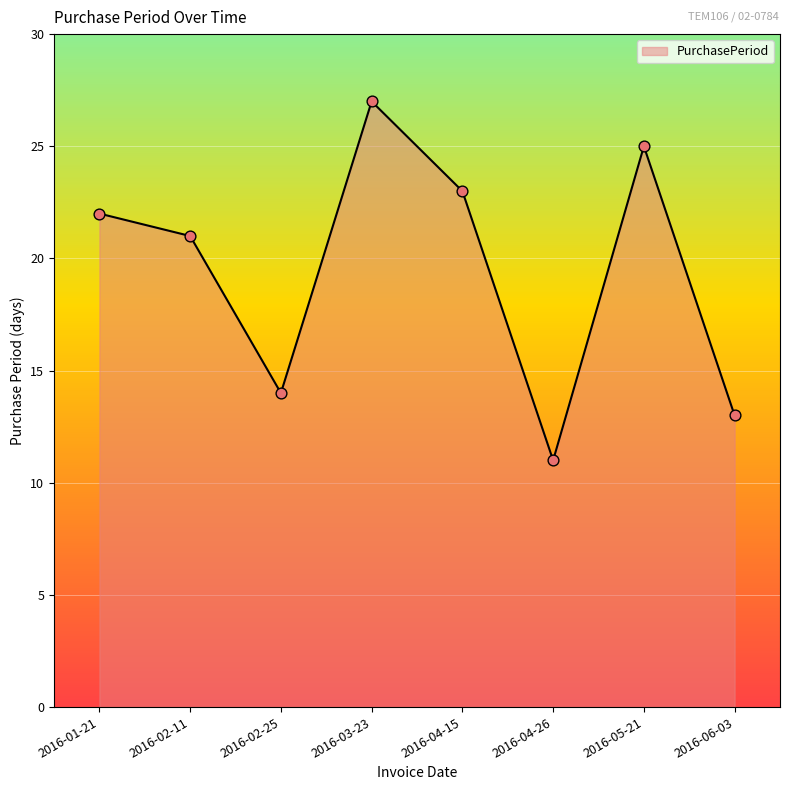

Approximately how many times larger is the value at 2016-04-26 compared to 2016-01-21?

0.5